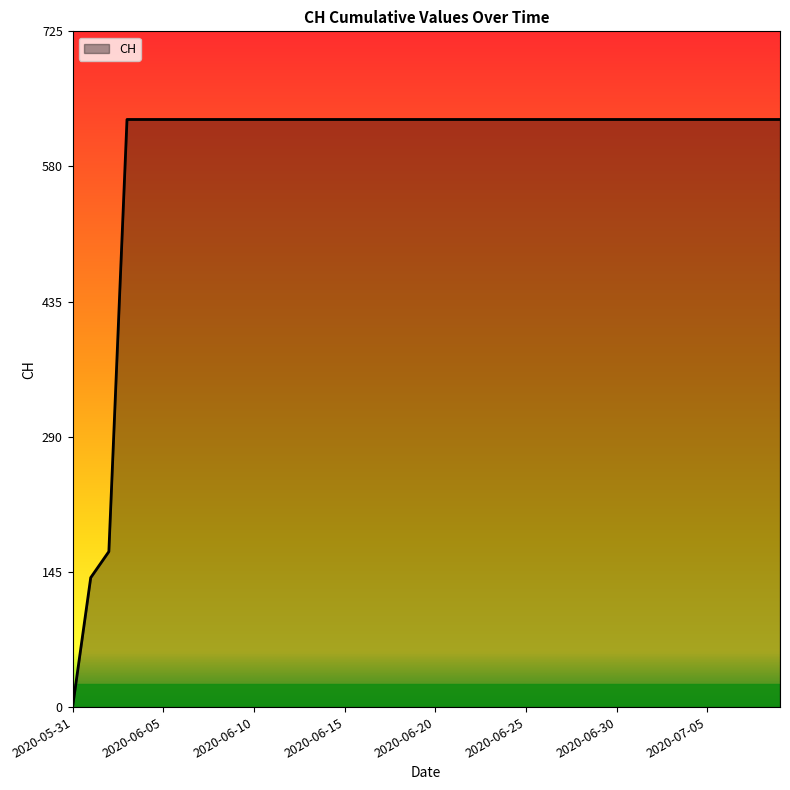

What is the difference between the maximum and minimum values?

631